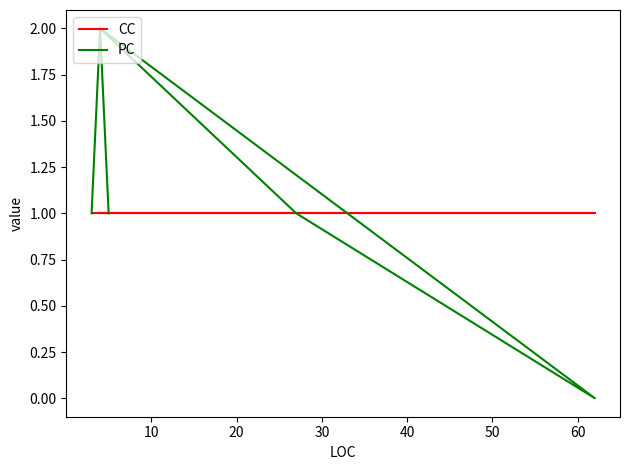

In PC, how many points are lower than both neighbors (excluding endpoints)?

1